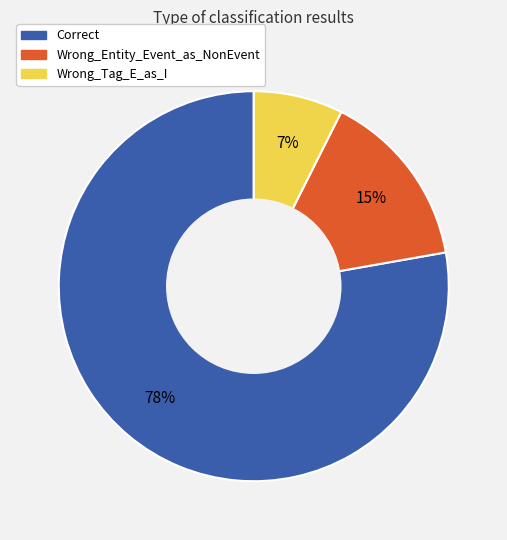

To the nearest percent, what percentage of the pie is Correct?

78%